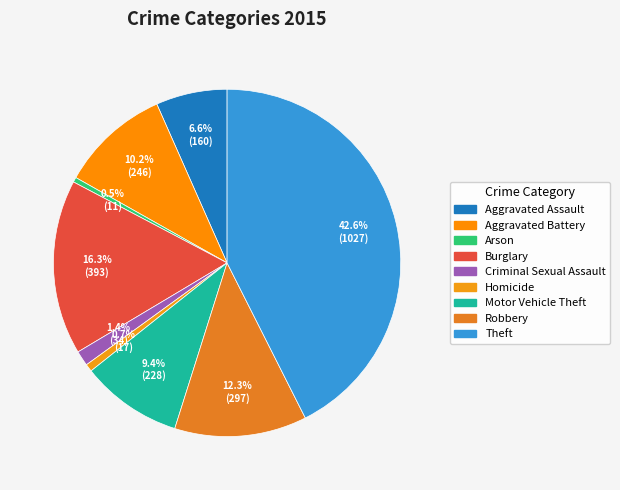

How many segments does this pie chart have?

9